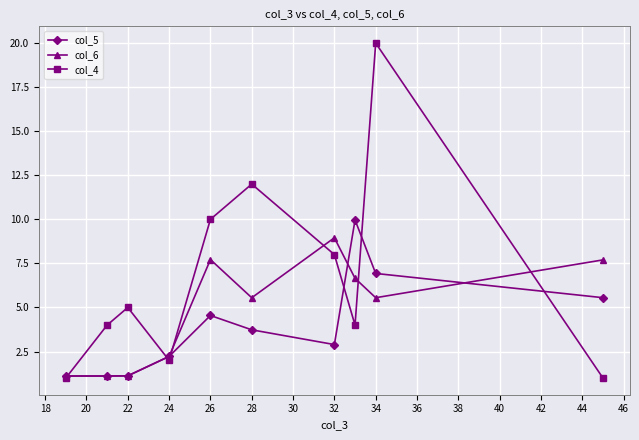

Is this an area chart (filled region under the line)?

No